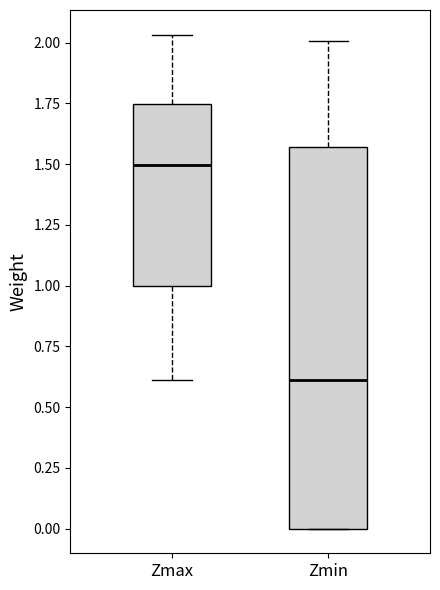

Reading left to right, transcribe this box plot: for each box, give where its median line is, the range the box spans, and where its two whiskers end, as read against the y-axis. The values are not printed on the chart, so give them approximately, as read against the axis.

Zmax: median 1.50, box 1.00 to 1.75, whiskers 0.60 to 2.05
Zmin: median 0.60, box 0.00 to 1.55, whiskers 0.00 to 2.00